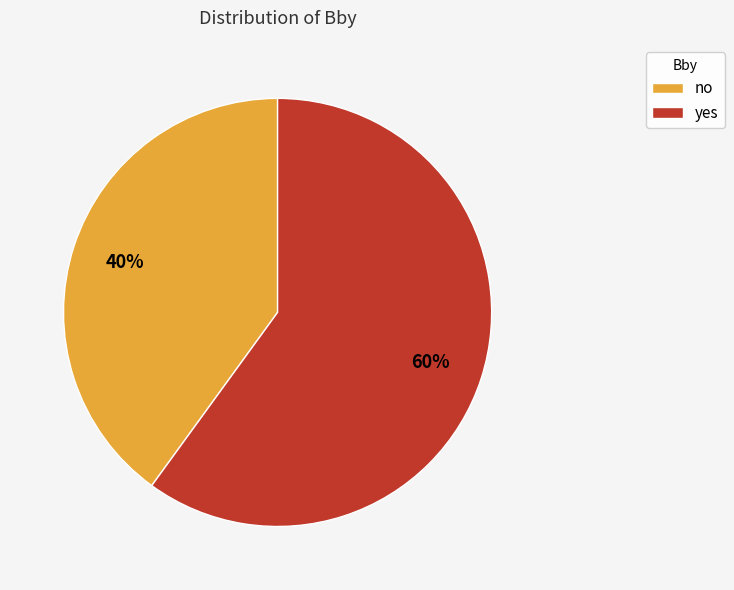

Combined, do yes and no account for over 50%?

Yes